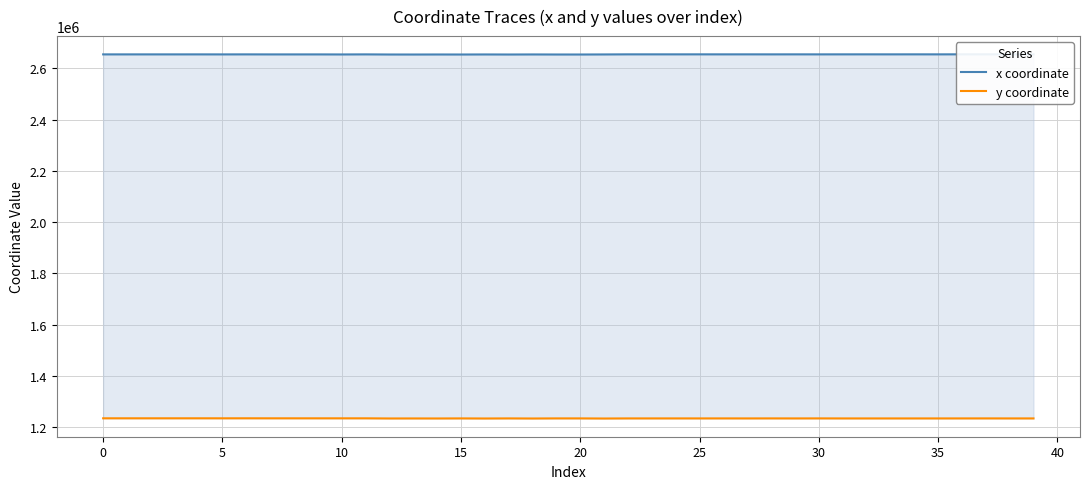

Reading left to right, extract all data points from this chart.

x coordinate: 2654135.2	2654125.2	2654142.7	2654125.1	2654163.1	2654062.6	2654176.2	2654039.5	2654015.8	2654050.7	2653849.6	2654145.9	2653674.1	2653599.9	2653746.4	2653637.5	2653852.3	2653640.5	2653879.5	2653675.9	2653640.2	2653898.7	2654268.5	2654270.9	2654248.3	2654280.1	2654226.3	2654270.0	2654196.9	2654262.7	2654186.7	2654259.1	2654286.3	2654244.6	2654302.3	2654226.0	2654360.6	2654321.0	2654208.3	2654184.4
y coordinate: 1235125.6	1235119.8	1235129.9	1235119.7	1235144.8	1235083.7	1235159.8	1235070.4	1235062.6	1235051.6	1235035.9	1235045.1	1234480.9	1234567.5	1234463.2	1234716.5	1234383.0	1234723.1	1234358.9	1234756.7	1234742.3	1234317.8	1234694.2	1234691.7	1234715.2	1234680.2	1234738.3	1234667.1	1234769.0	1234658.8	1234779.7	1234630.9	1234618.9	1234638.0	1234634.3	1234648.5	1234690.2	1234747.8	1234658.4	1234672.1